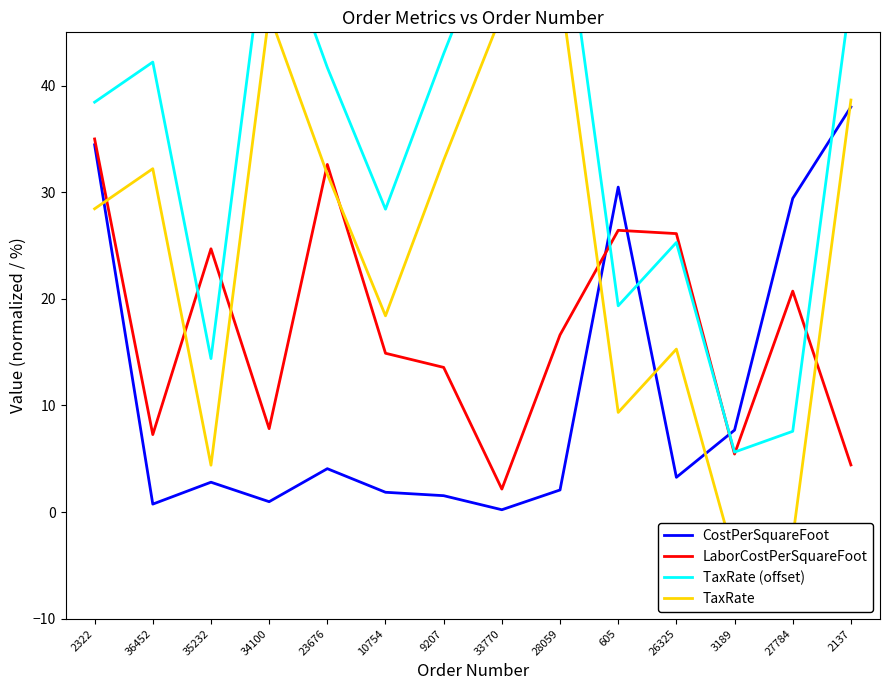

What is the value of the LaborCostPerSquareFoot point at the 4th from the left?

7.8